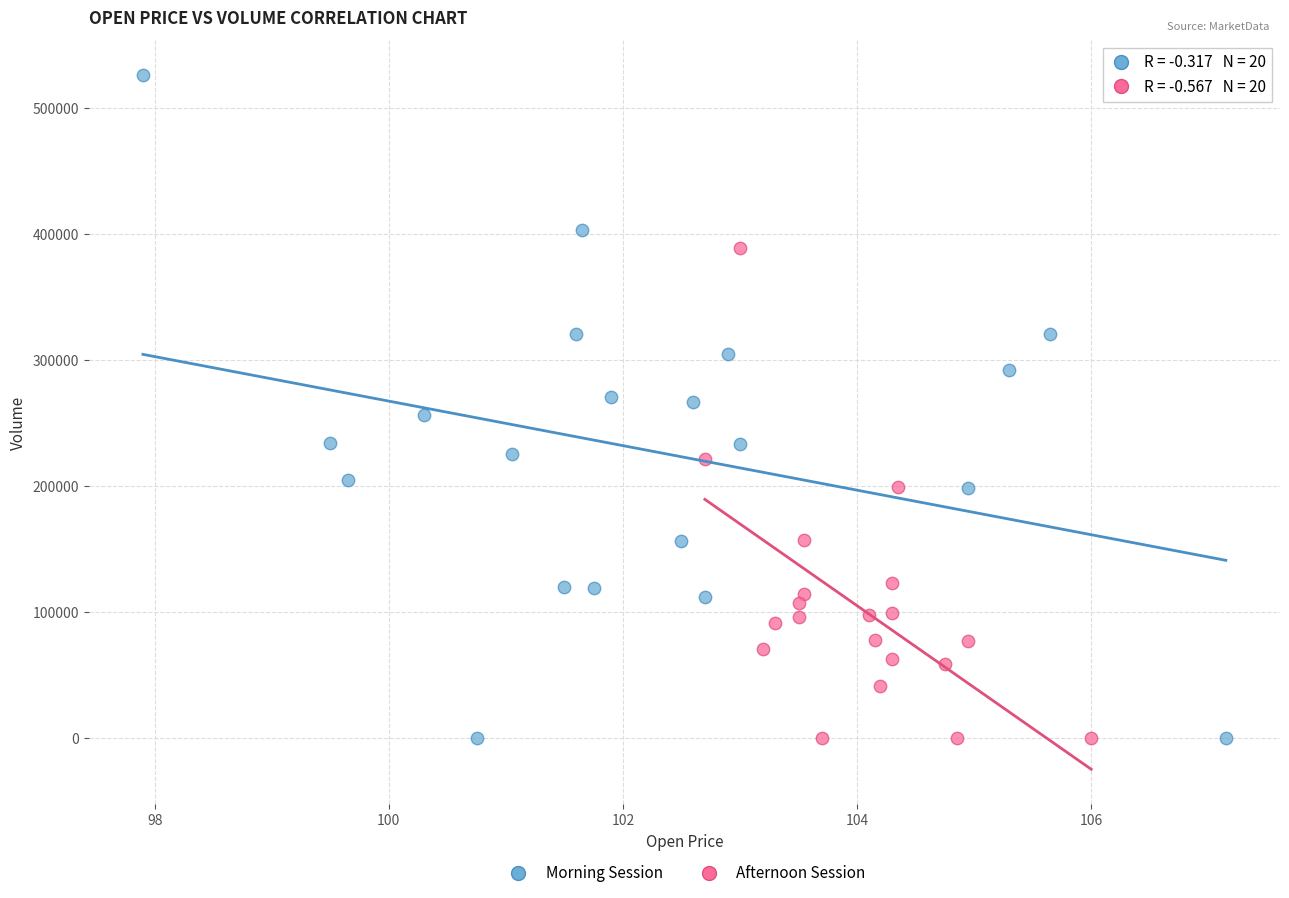

Which series contains the highest Y value?

Morning Session